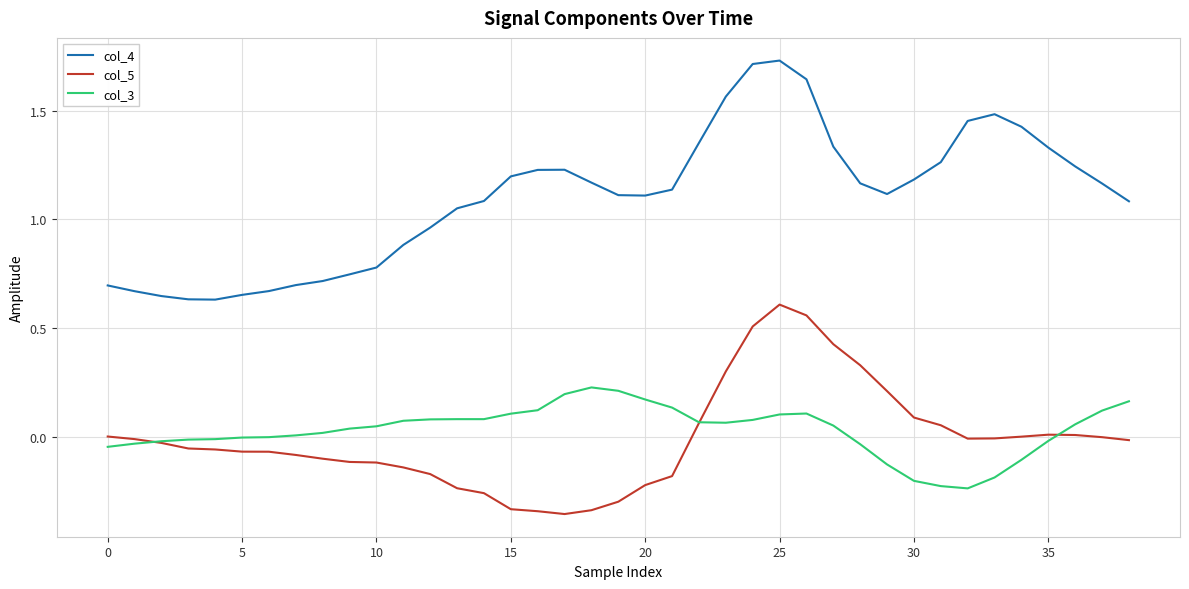

Rank the series by their maximum value, from lowest to highest.

col_3, col_5, col_4